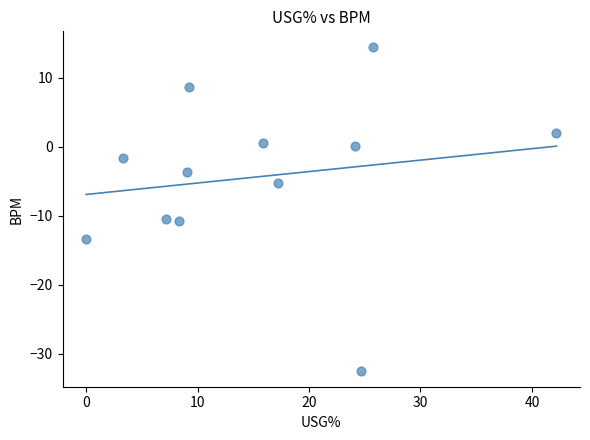

What is the range of Y values (max minus min)?

46.8